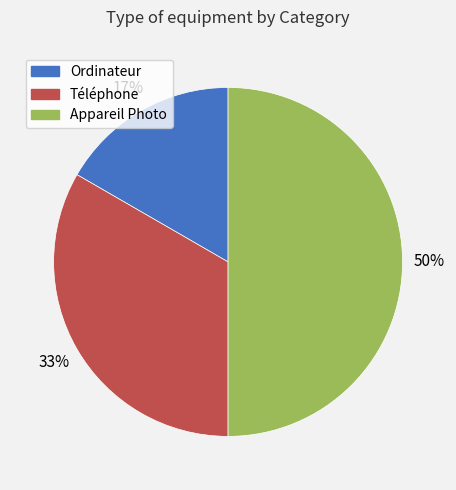

Which has a higher value, Ordinateur or Téléphone?

Téléphone